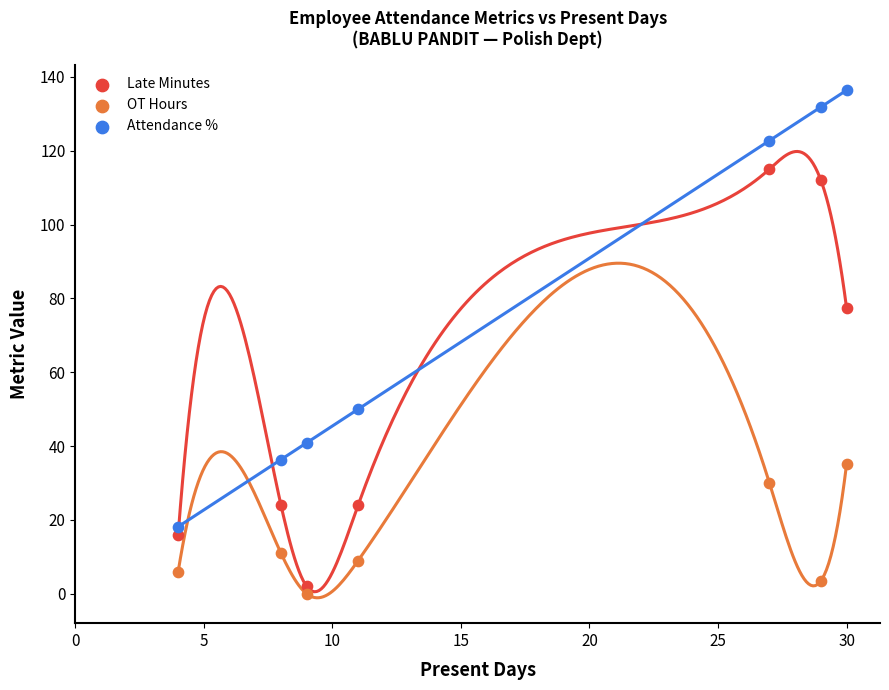

Which series contains the highest Y value?

Attendance %